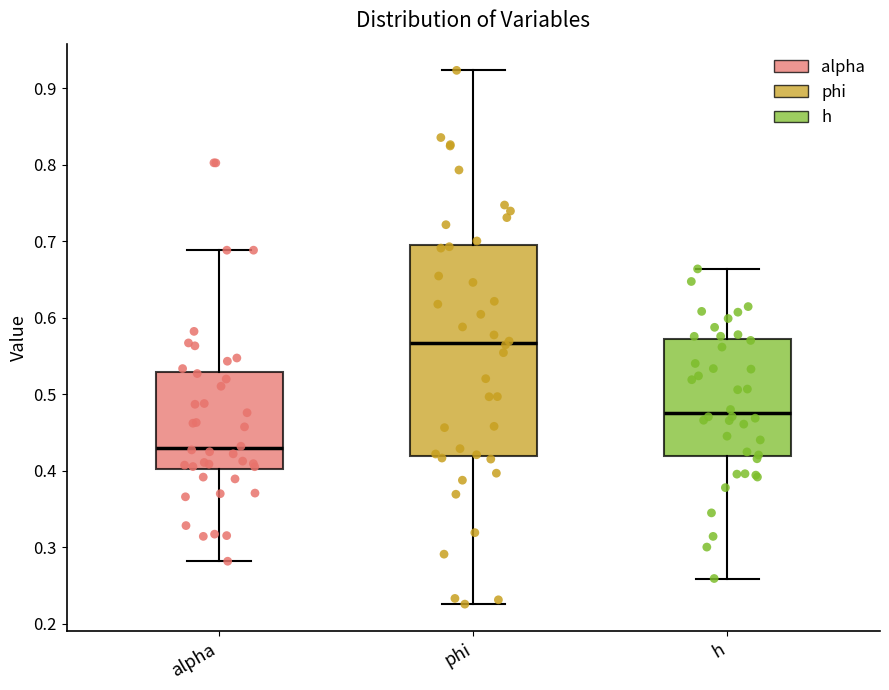

Reading left to right, read every box against the y-axis: the position of its median line, the range the box covers, and the ends of its whiskers. The values are not printed on the chart, so give them approximately, as read against the axis.

alpha: median 0.43, box 0.40 to 0.53, whiskers 0.28 to 0.69
phi: median 0.57, box 0.42 to 0.69, whiskers 0.23 to 0.92
h: median 0.48, box 0.42 to 0.57, whiskers 0.26 to 0.66